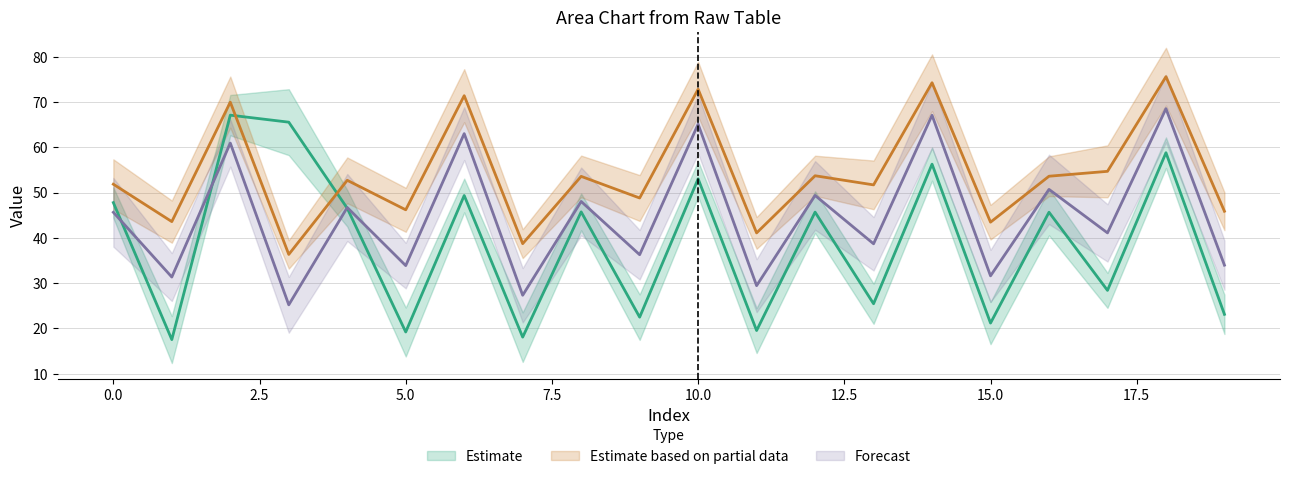

Which category has the highest value across all series?

18